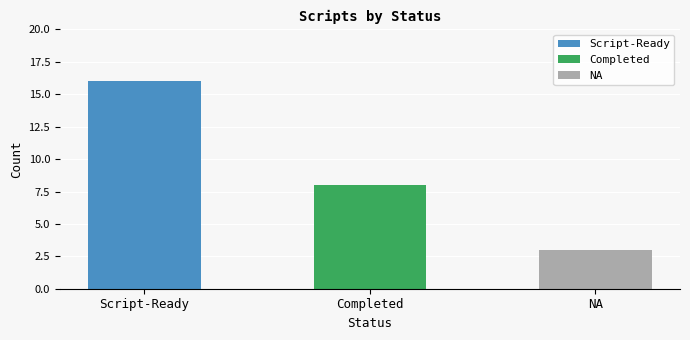

What position from the right is Script-Ready?

3